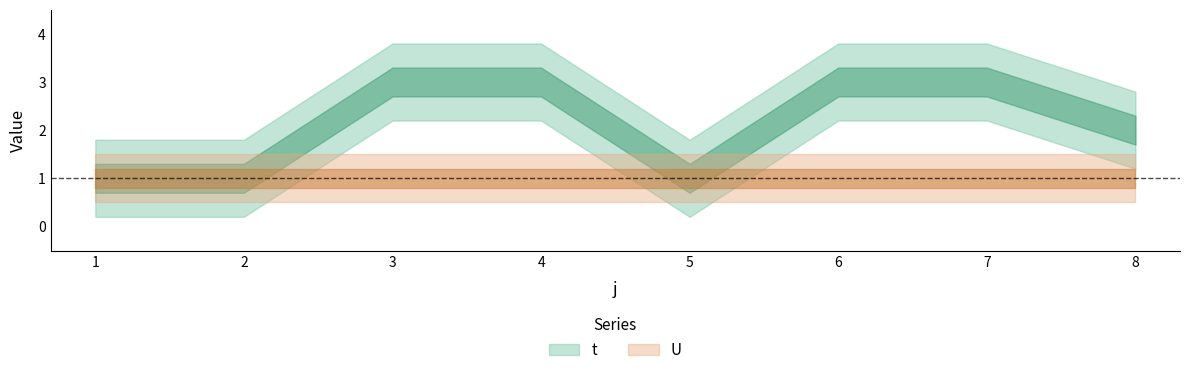

What is the total value across all series at 3?

4